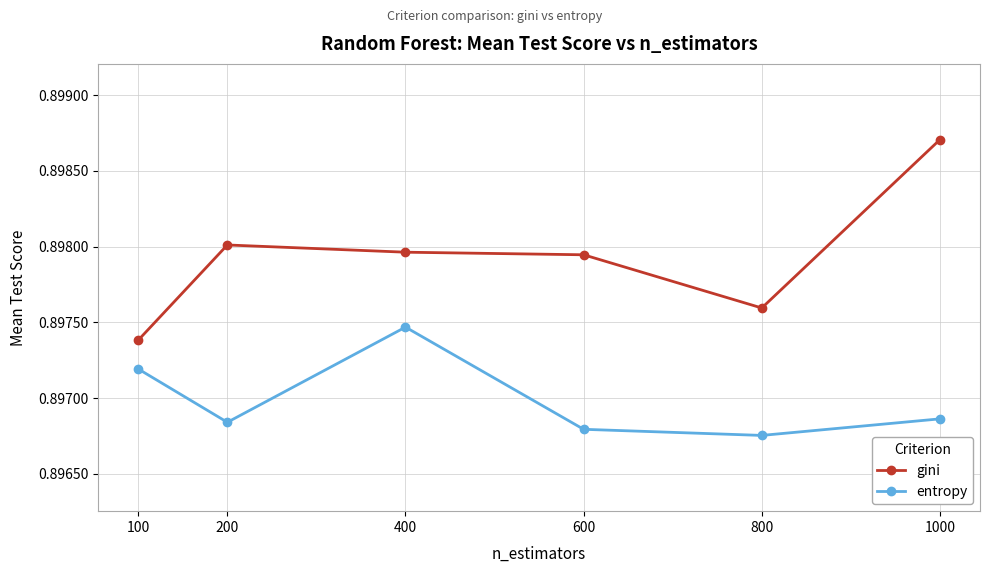

In entropy, how many points are lower than both neighbors (excluding endpoints)?

2